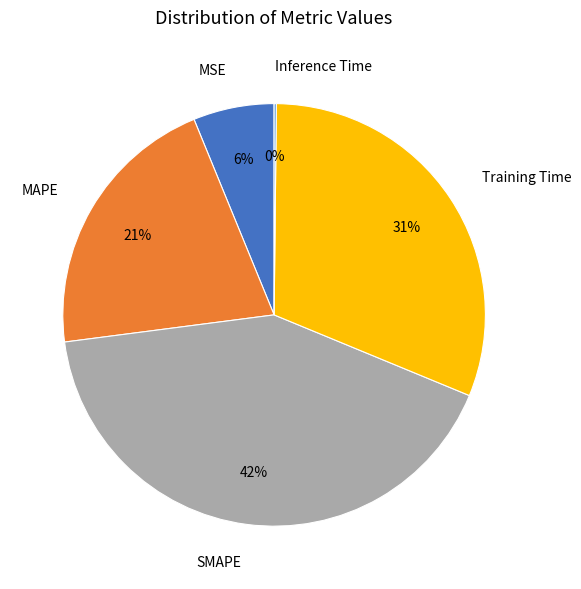

Which slice is the largest?

SMAPE